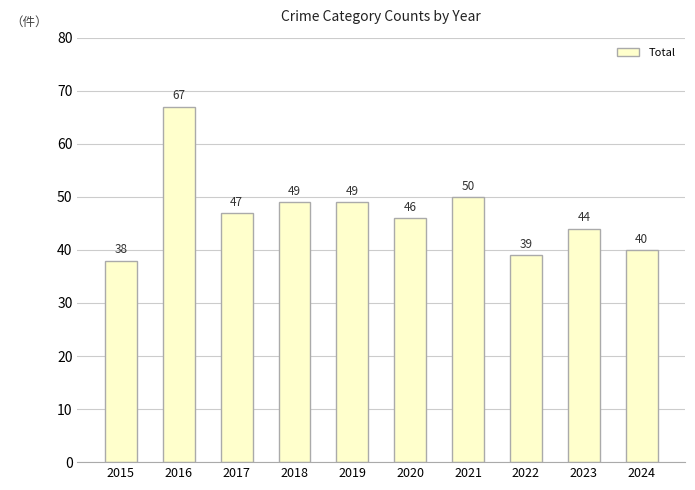

How many data points does each series have?

10